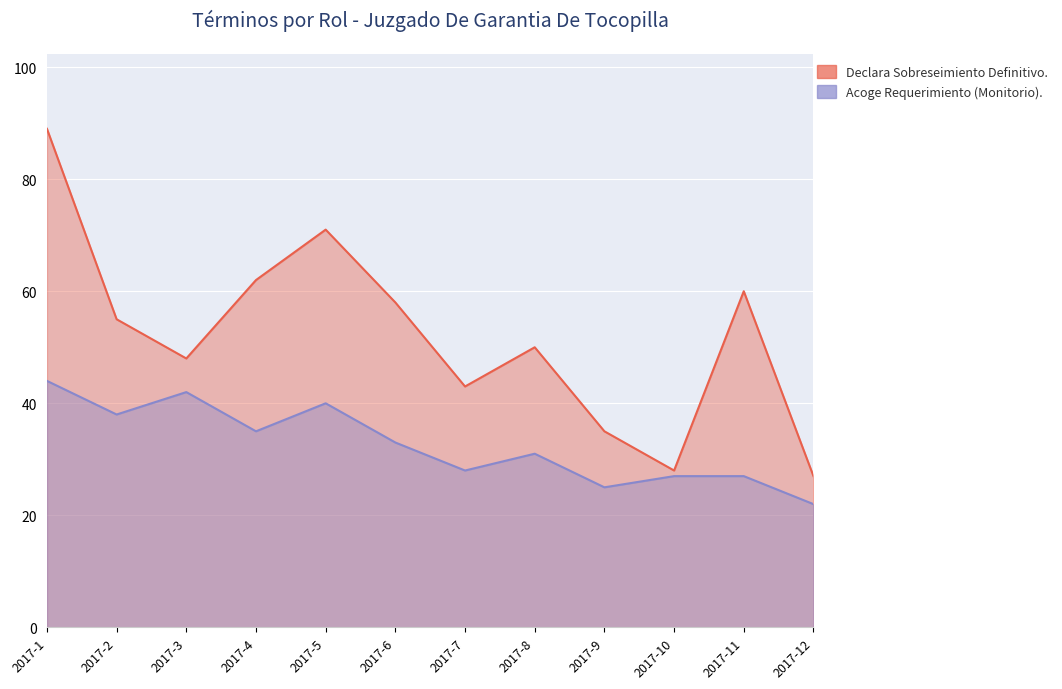

List the series in order of their peak value, lowest first.

Acoge Requerimiento (Monitorio)., Declara Sobreseimiento Definitivo.